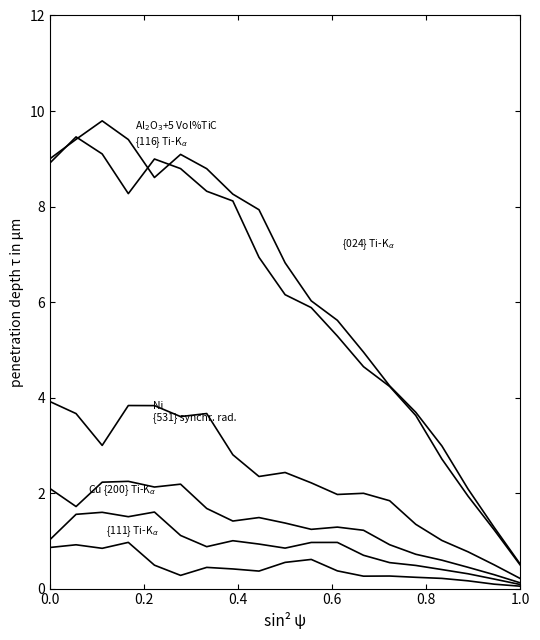

Count the number of data series in this chart.

6